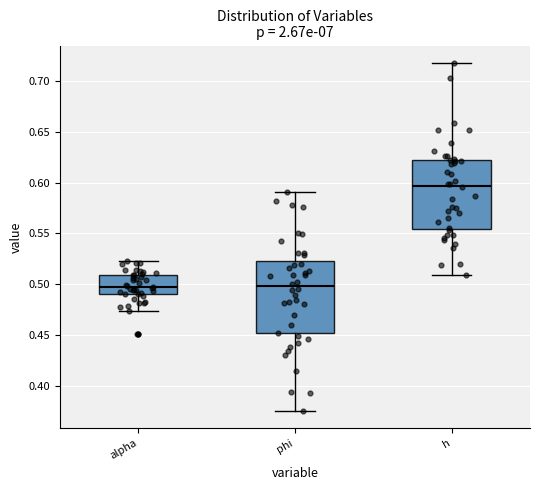

Reading left to right, transcribe this box plot: for each box, give where its median line is, the range the box spans, and where its two whiskers end, as read against the y-axis. The values are not printed on the chart, so give them approximately, as read against the axis.

alpha: median 0.495, box 0.490 to 0.510, whiskers 0.475 to 0.525
phi: median 0.500, box 0.450 to 0.520, whiskers 0.375 to 0.590
h: median 0.595, box 0.555 to 0.620, whiskers 0.510 to 0.720